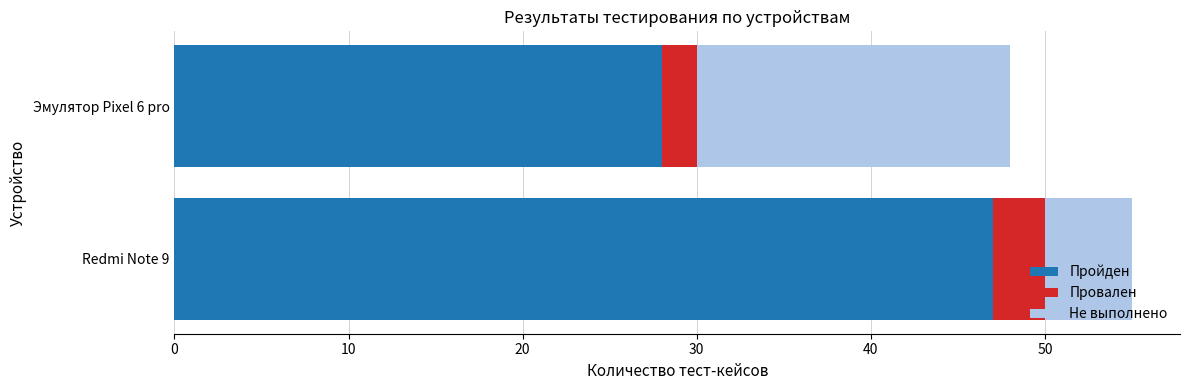

True or false: Пройден has a value of 28 at Эмулятор Pixel 6 pro.

True